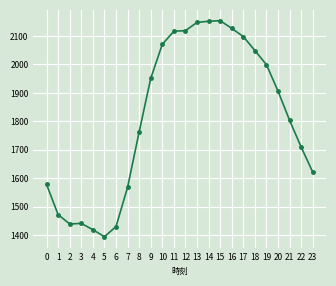

What value does the data have at 6?

1430